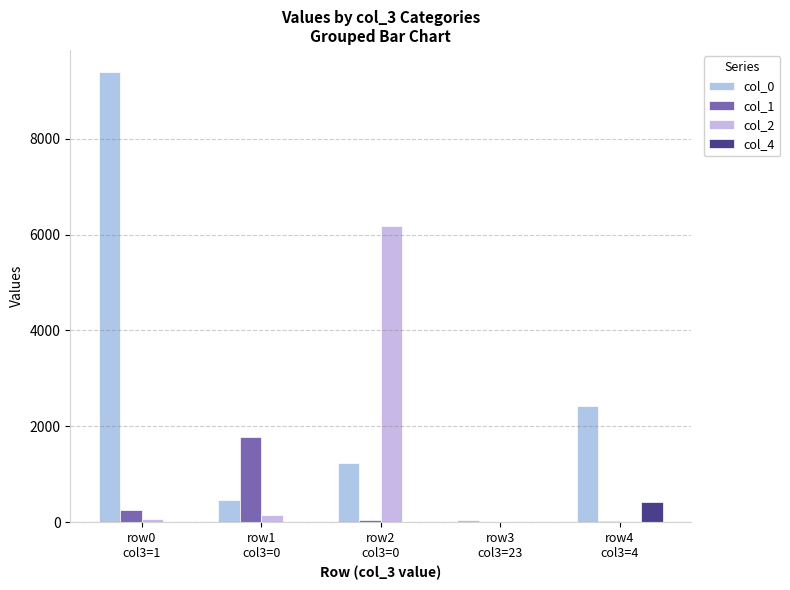

What are all the series names shown in the legend?

col_0, col_1, col_2, col_4